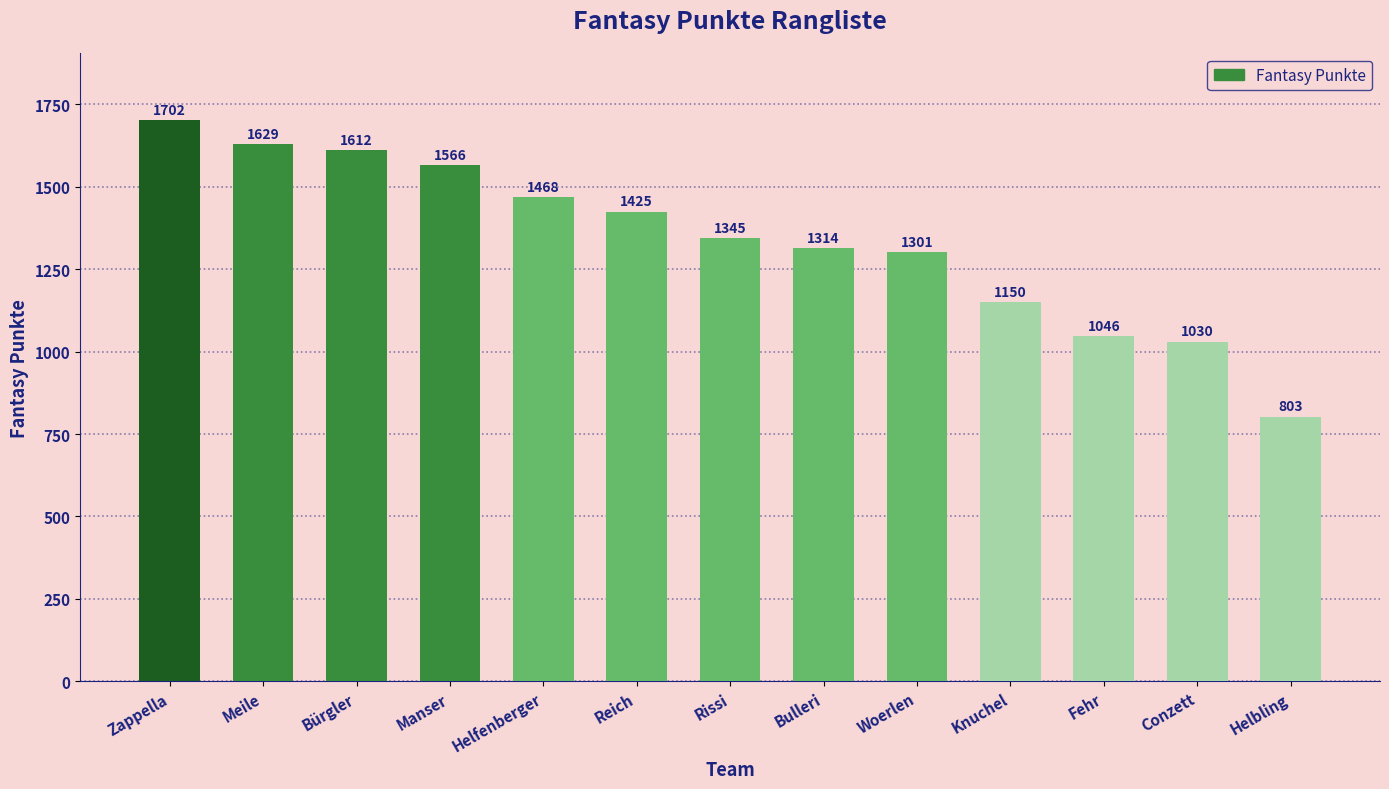

List the labels in order of value, smallest first.

Helbling, Conzett, Fehr, Knuchel, Woerlen, Bulleri, Rissi, Reich, Helfenberger, Manser, Bürgler, Meile, Zappella